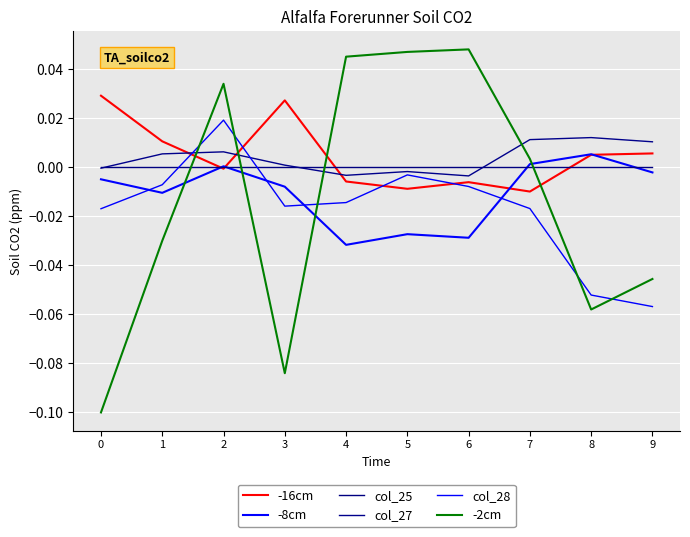

Which category has the highest value in the -2cm series?

6